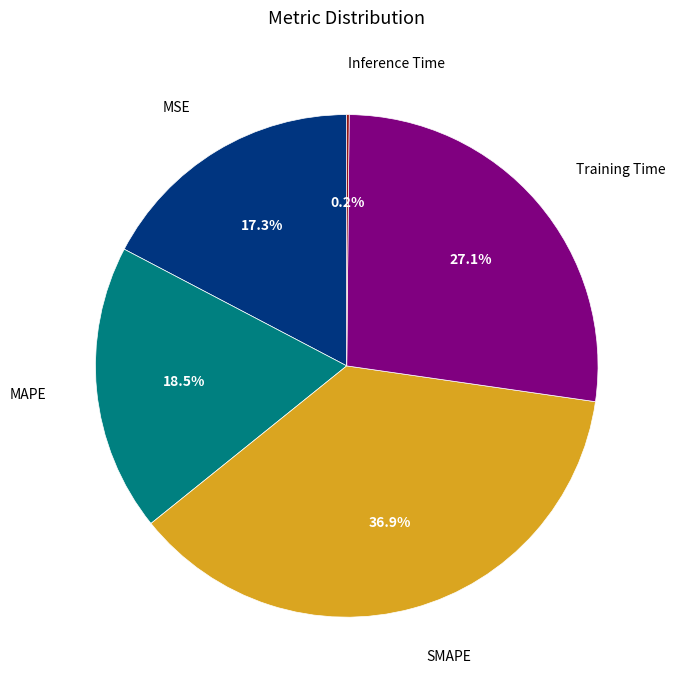

Is there any slice that represents more than half of the pie?

No